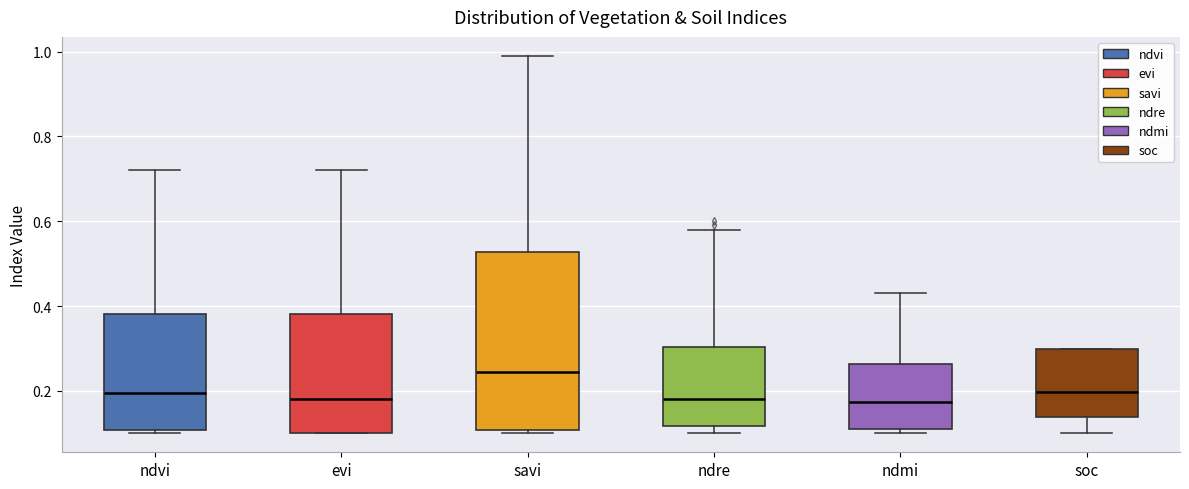

Which box's median line is the highest?

savi